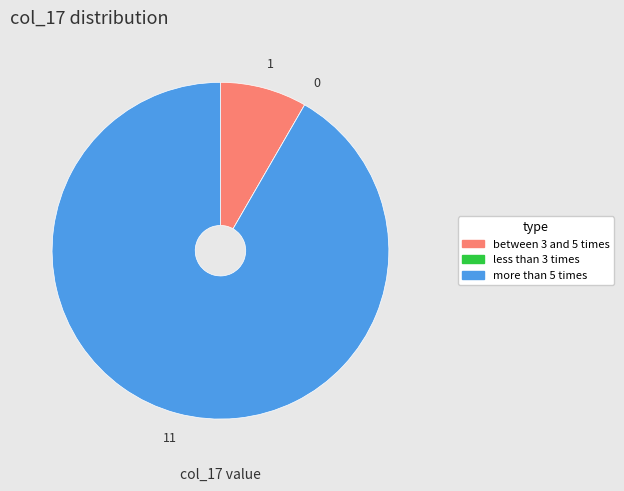

Is there a majority slice in this chart?

Yes